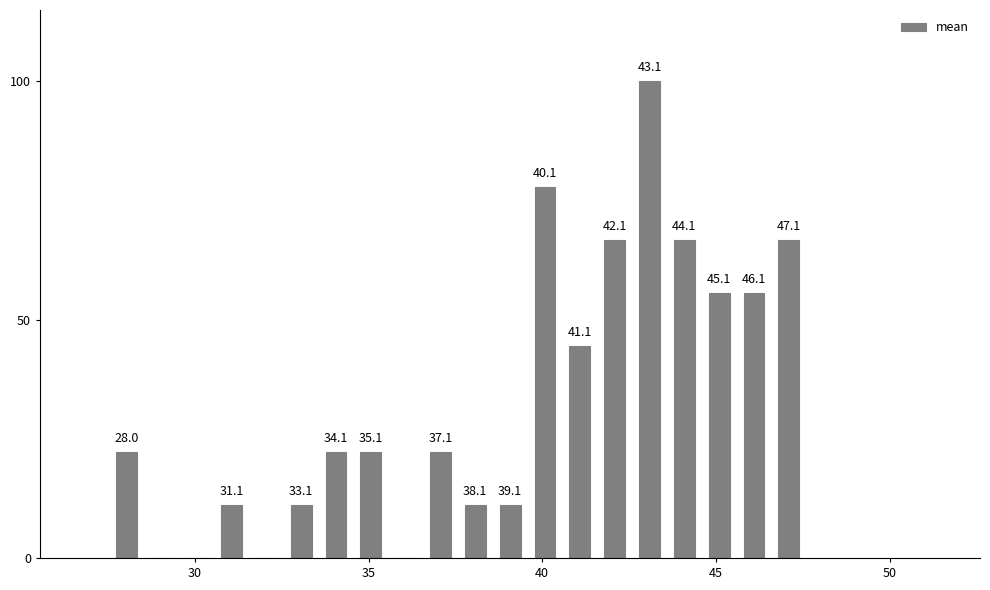

Read against the x-axis, roughly where is the centre of the tallest bar?

43.0